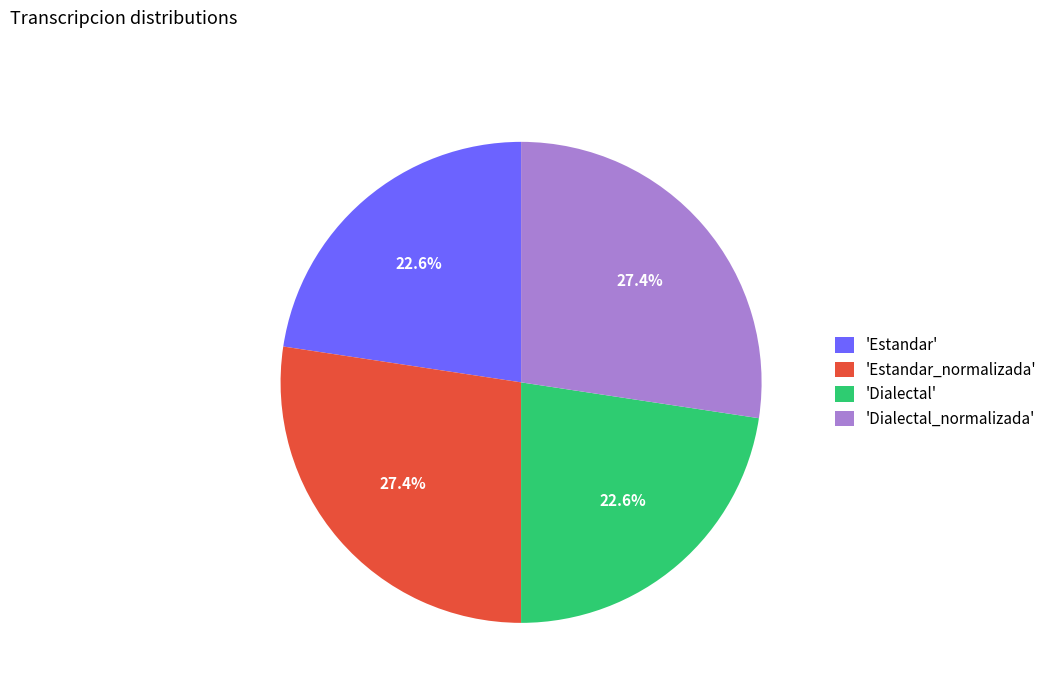

To the nearest percent, what is the average slice percentage?

25%